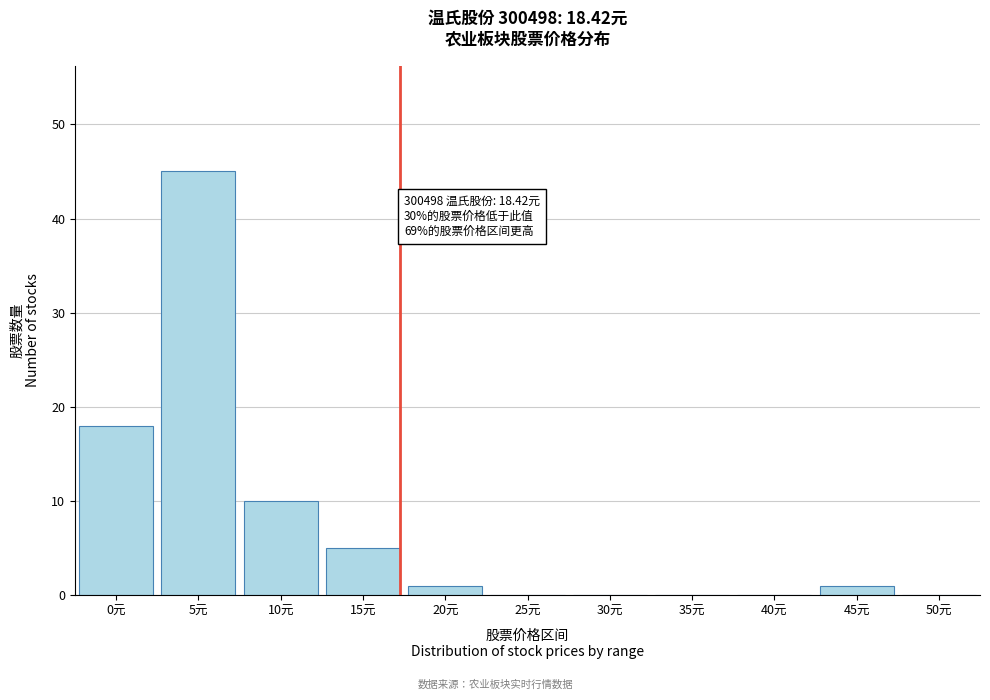

Reading right to left, what are all the values shown in this chart?

50元=0	45元=1	40元=0	35元=0	30元=0	25元=0	20元=1	15元=5	10元=10	5元=45	0元=18